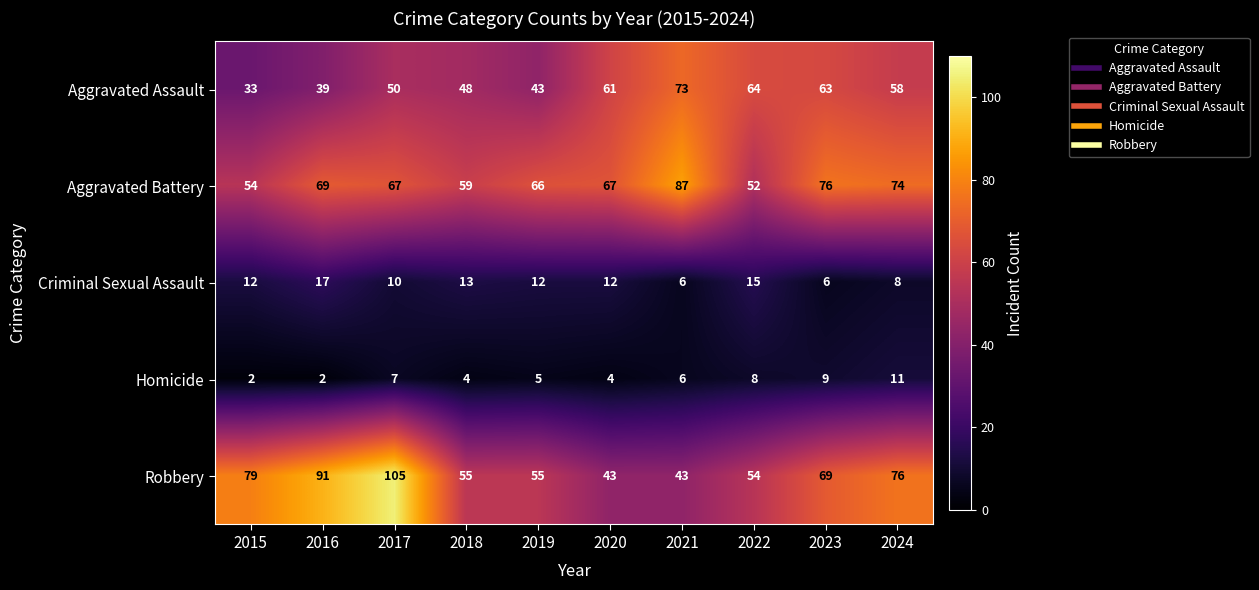

What is the difference between the second highest and second lowest values in the Robbery series?

48